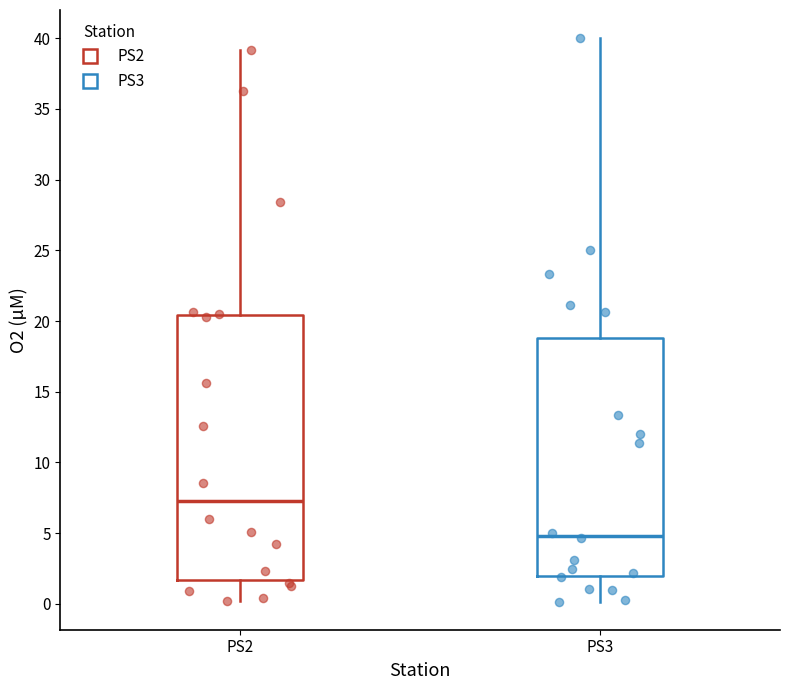

Reading left to right, transcribe this box plot: for each box, give where its median line is, the range the box spans, and where its two whiskers end, as read against the y-axis. The values are not printed on the chart, so give them approximately, as read against the axis.

PS2: median 7.5, box 1.5 to 20.5, whiskers 0.0 to 39.0
PS3: median 5.0, box 2.0 to 19.0, whiskers 0.0 to 40.0